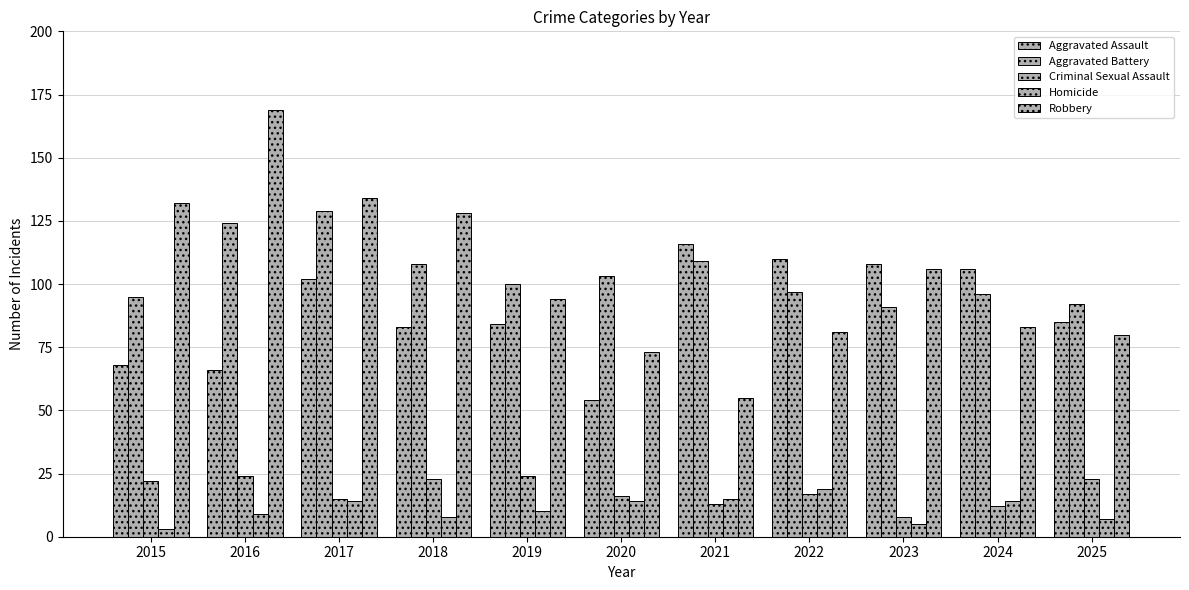

Reading right to left, list all the values displayed in this chart.

Aggravated Assault: 85	106	108	110	116	54	84	83	102	66	68
Aggravated Battery: 92	96	91	97	109	103	100	108	129	124	95
Criminal Sexual Assault: 23	12	8	17	13	16	24	23	15	24	22
Homicide: 7	14	5	19	15	14	10	8	14	9	3
Robbery: 80	83	106	81	55	73	94	128	134	169	132